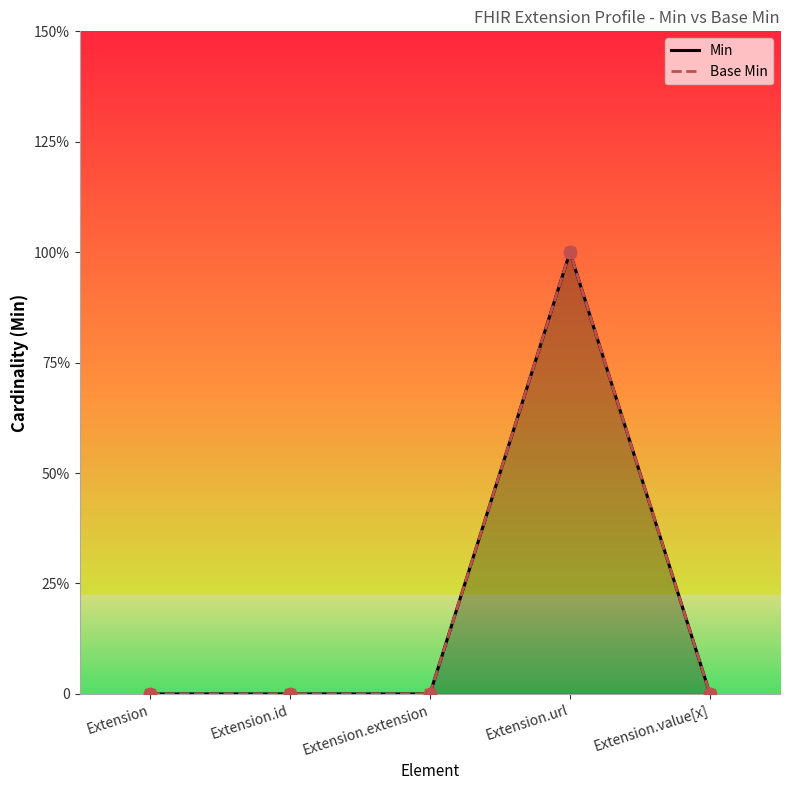

Which series has the largest Y range (max minus min)?

Min